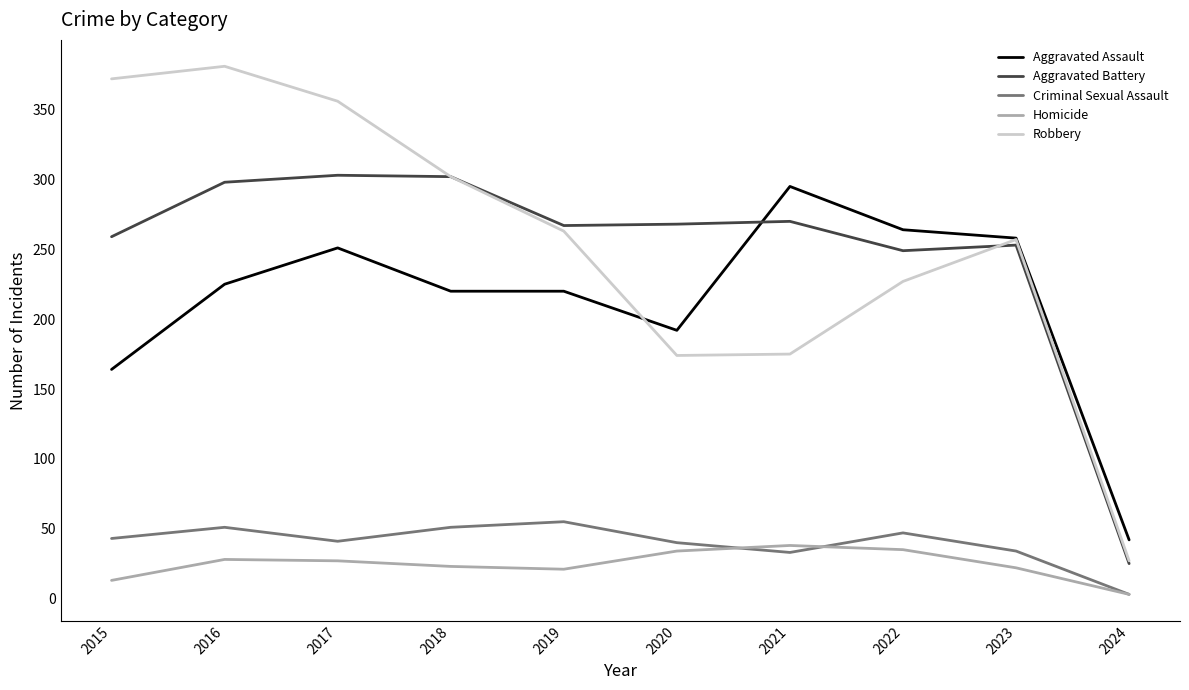

The value of Aggravated Assault at 2022 is 121. True or false?

False